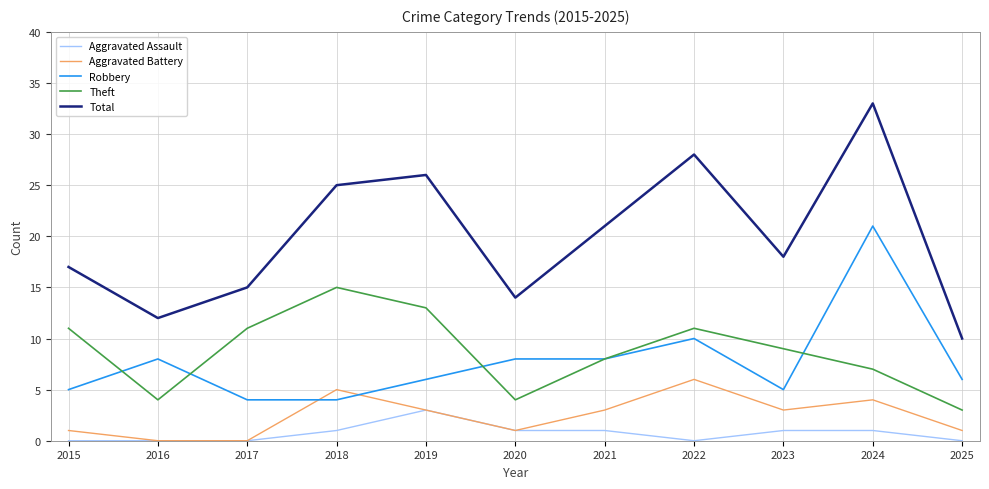

Is the value of Aggravated Battery at 2024 greater than the value of Theft at 2019?

No